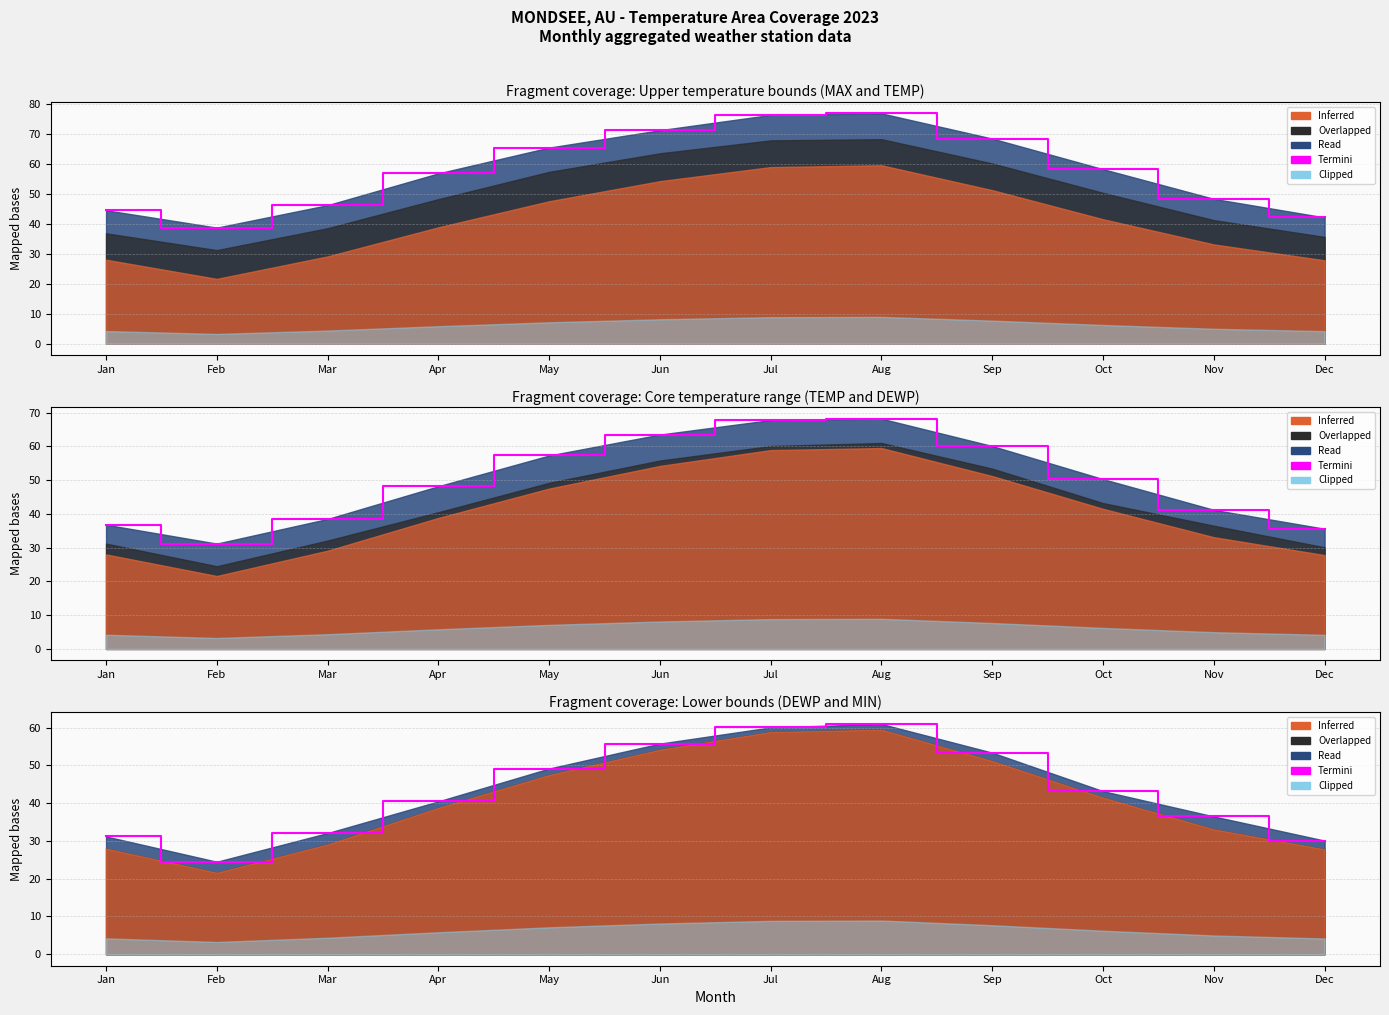

What is the value of the 1st point from the left?

31.2